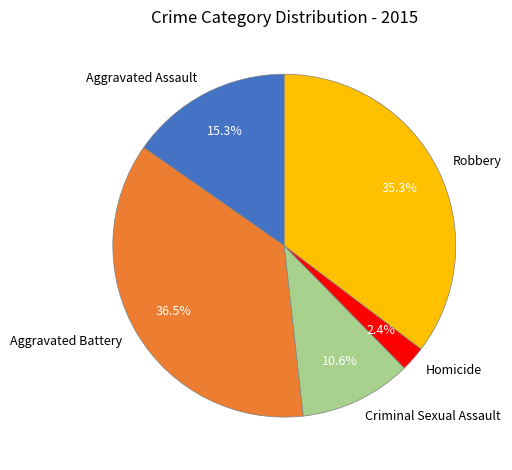

Does any single category account for the majority?

No